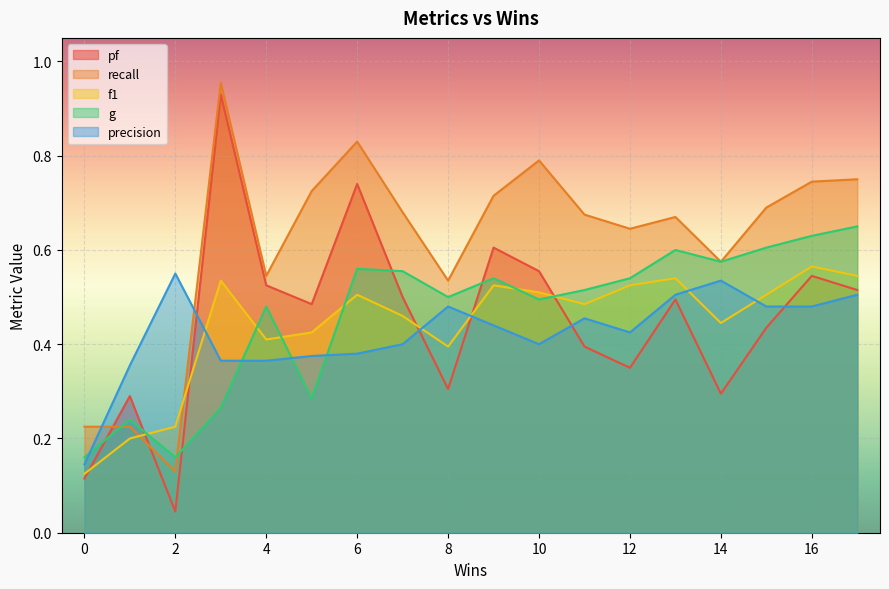

Which series ends up on top after the final intersection of pf and g?

g